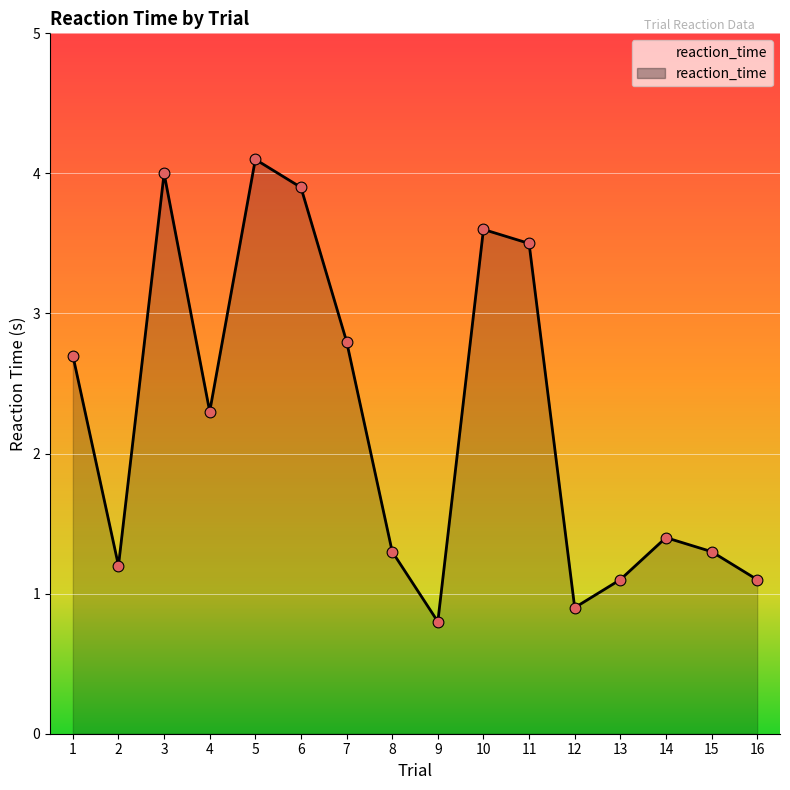

What is the change in value from 15 to 16?

-0.2